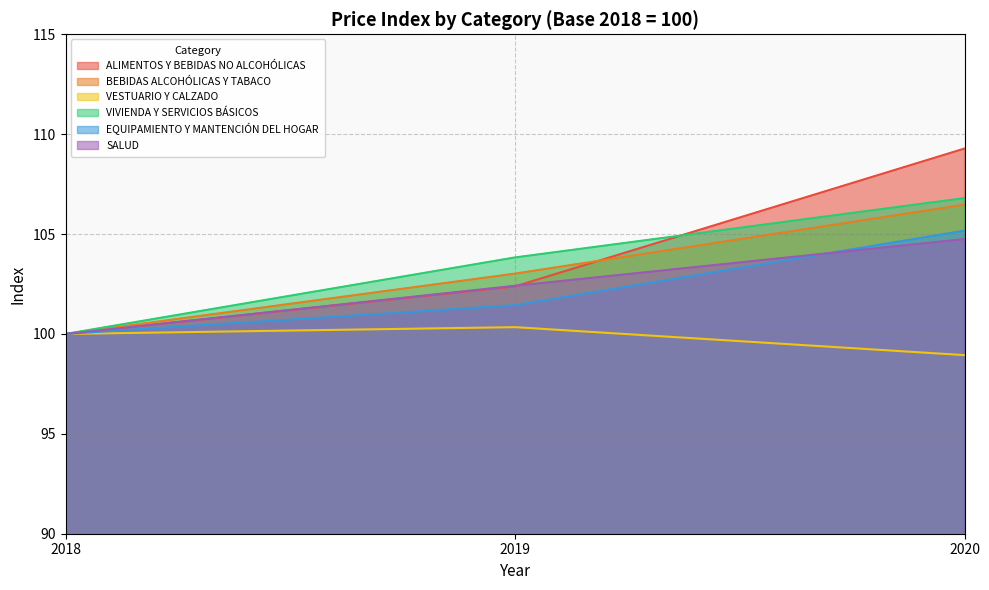

Which series has the largest range (max minus min)?

ALIMENTOS Y BEBIDAS NO ALCOHÓLICAS